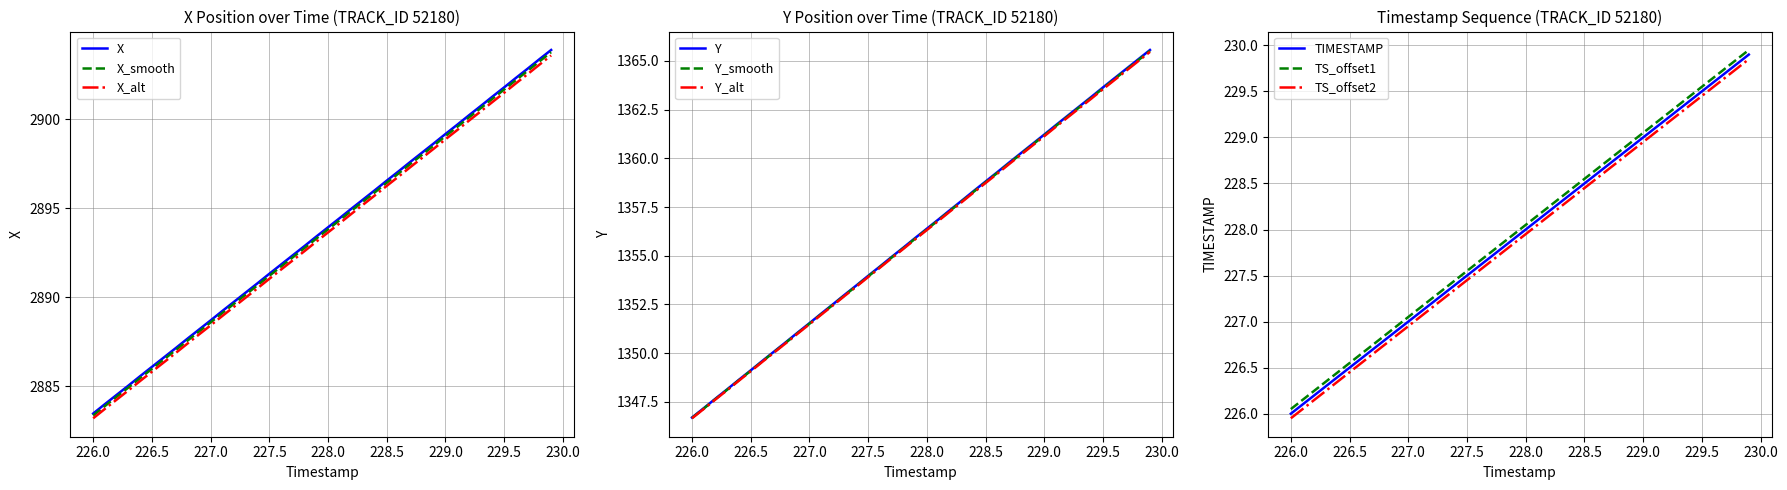

What is the average value of the X series?

2893.7